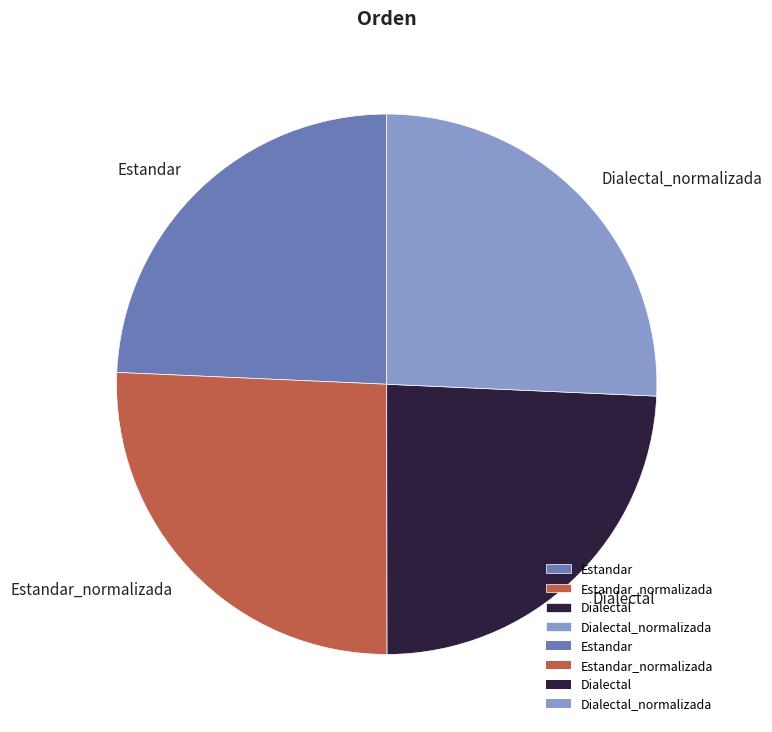

Do Dialectal_normalizada and Estandar_normalizada together represent more than half of the pie?

Yes